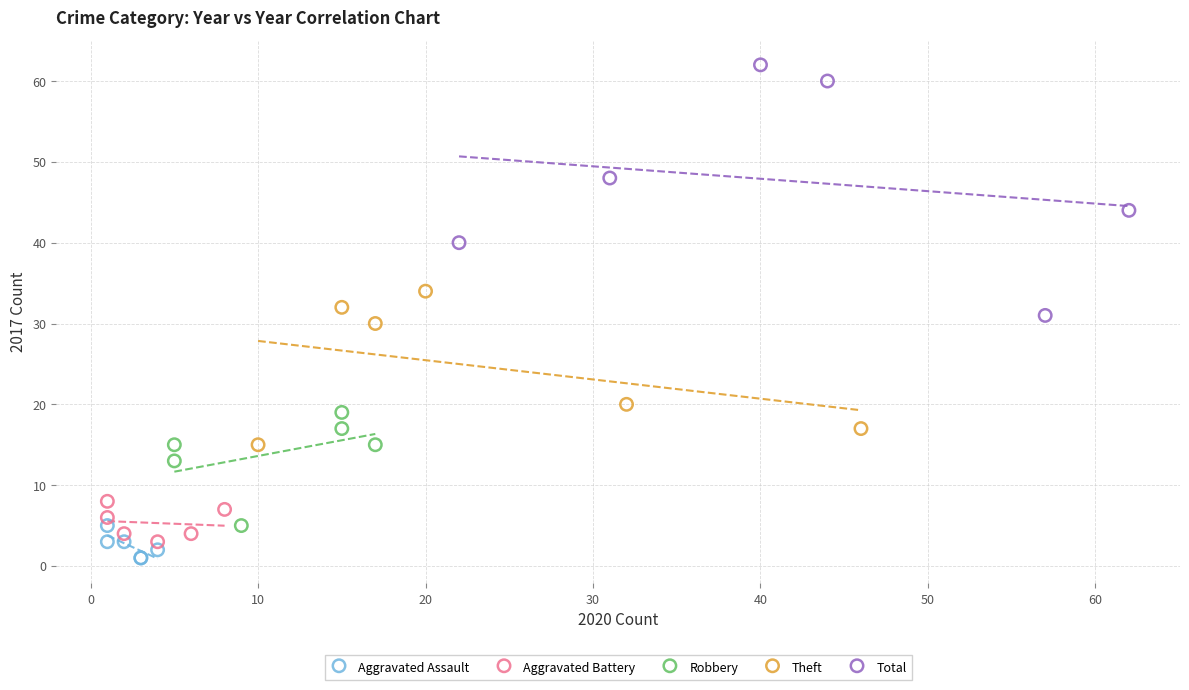

Which series contains the highest Y value?

Total